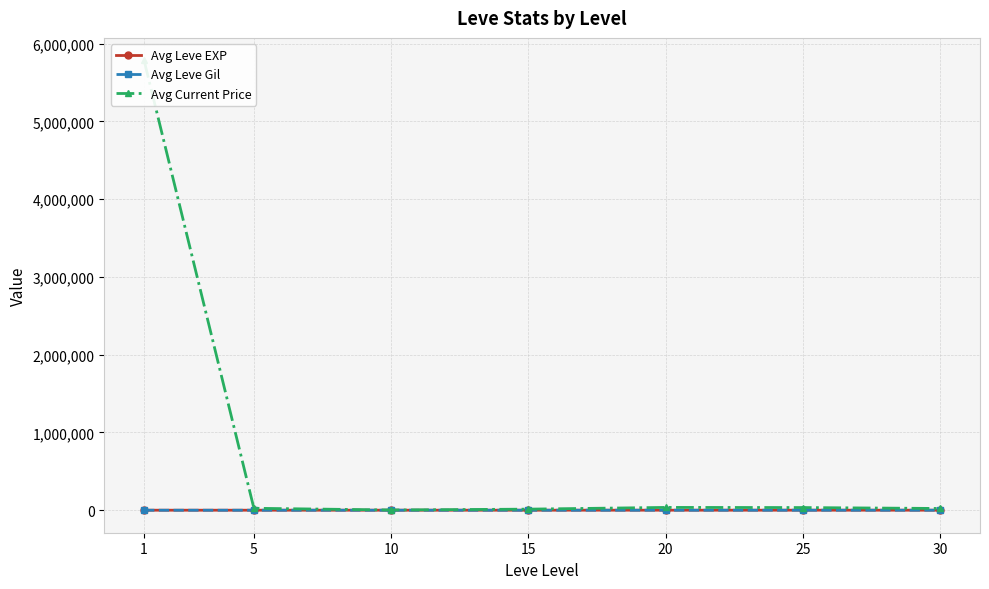

True or false: Avg Leve EXP and Avg Current Price intersect in this chart.

False